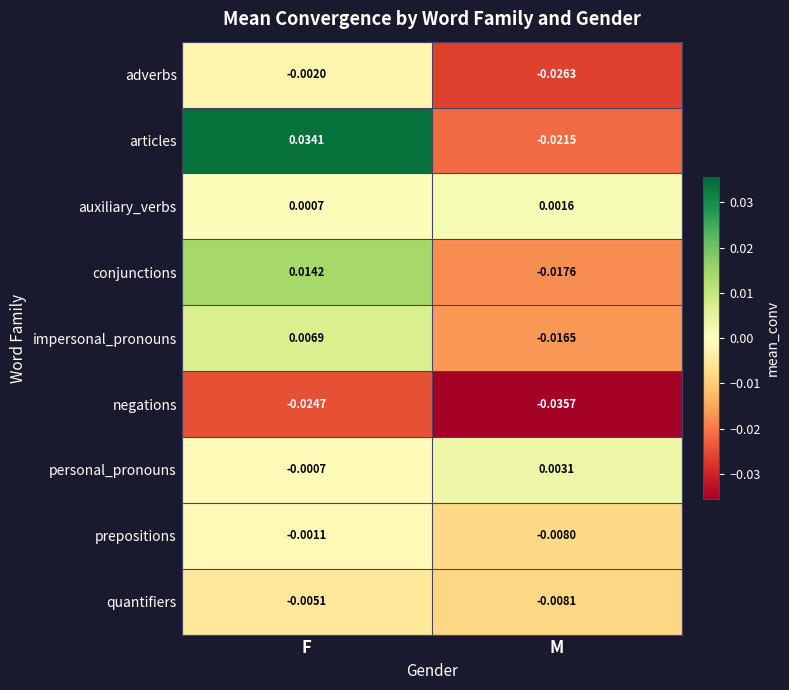

How many series are shown in this chart?

9